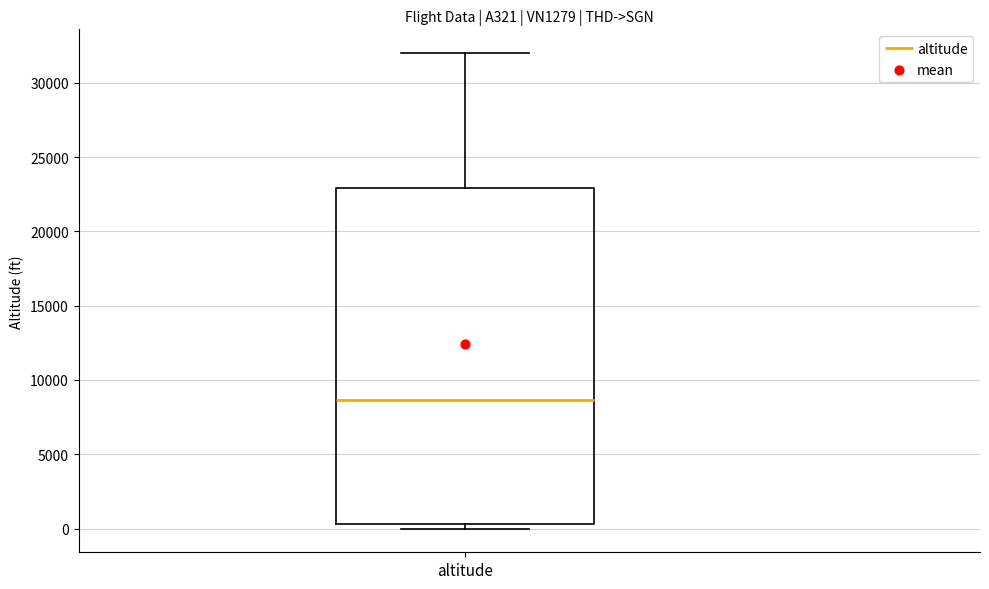

Read this box plot against the y-axis: the position of the median line, the range covered by the box, and the ends of both whiskers. The values are not printed on the chart, so give them approximately, as read against the axis.

median 8500, box 500 to 23000, whiskers 0 to 32000